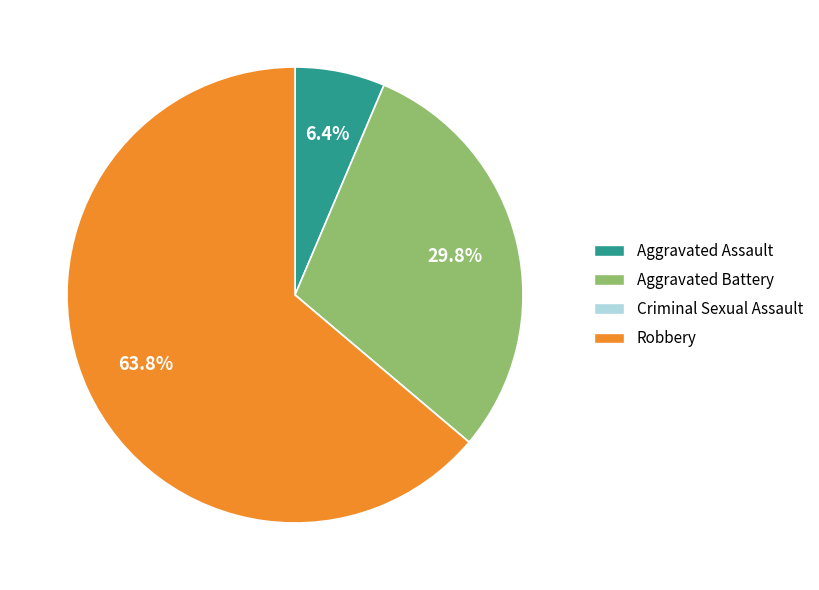

What portion of the pie excludes Aggravated Assault?

93.6%